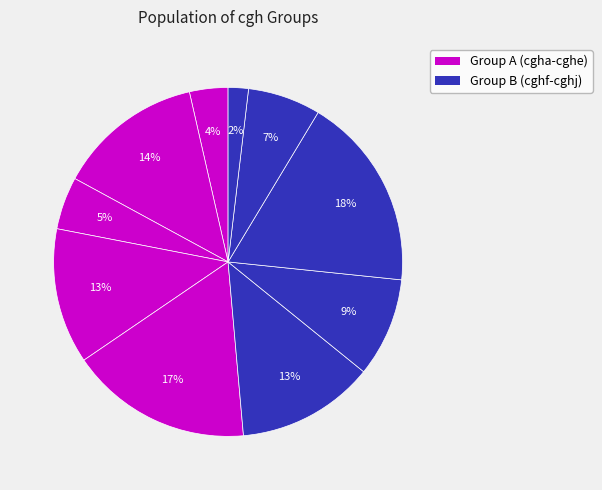

Rank the categories by value from lowest to highest.

cghj, cgha, cghc, cghi, cghg, cghd, cghf, cghb, cghe, cghh